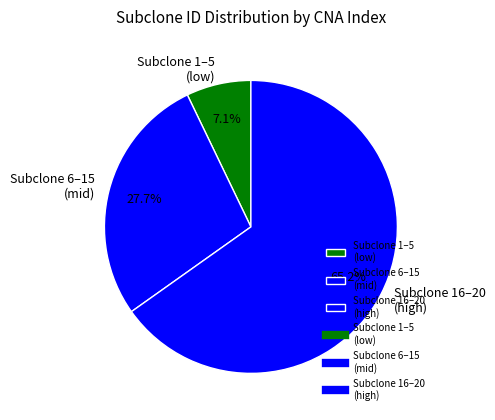

Approximately how many times larger is the value at Subclone 6–15 (mid) compared to Subclone 1–5 (low)?

3.9